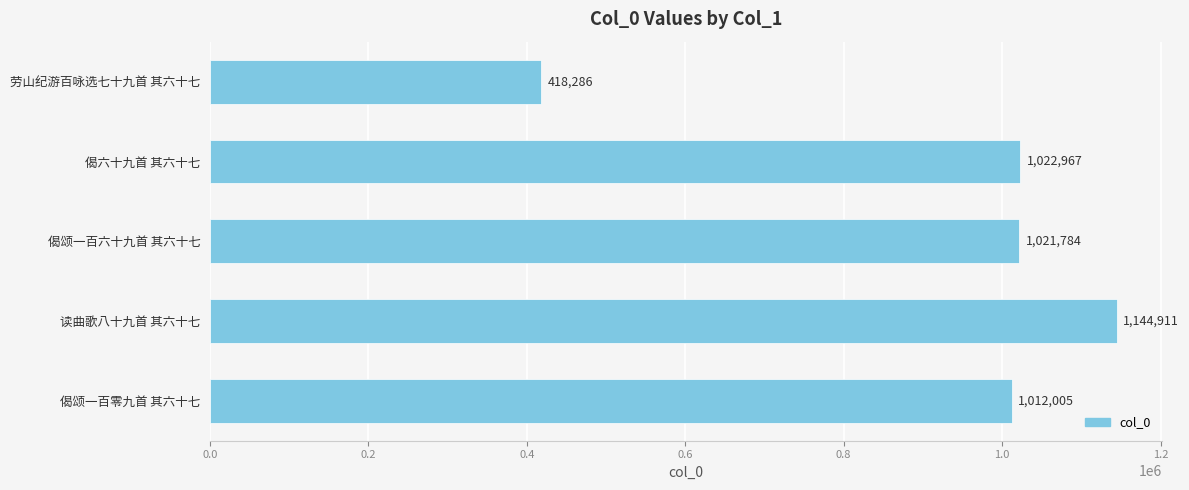

At which label is the value closest to 781598?

偈颂一百零九首 其六十七